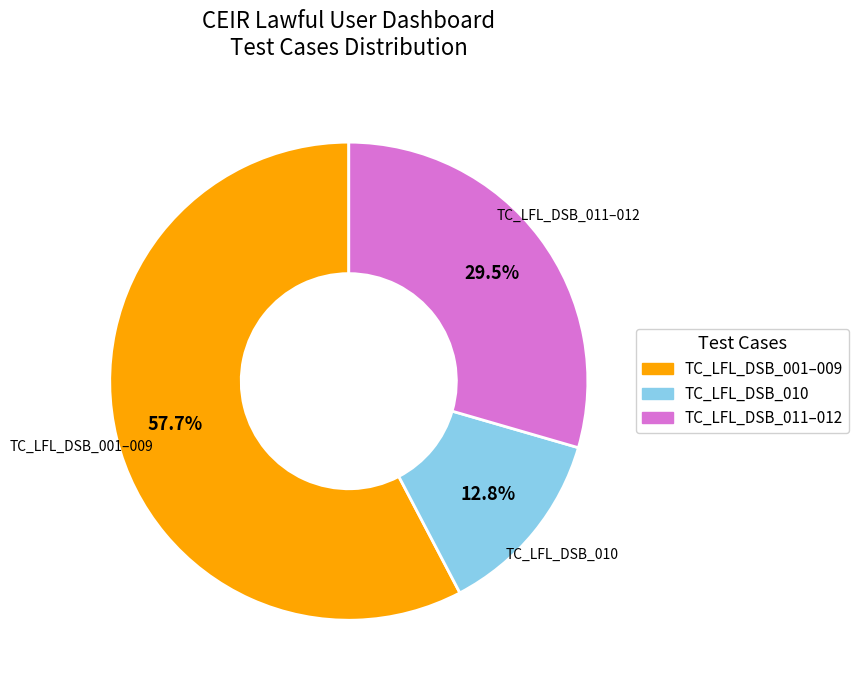

Is there a majority slice in this chart?

Yes